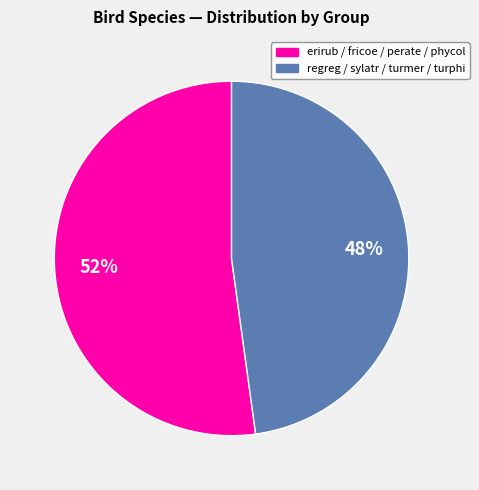

How many slices are in this pie chart?

2